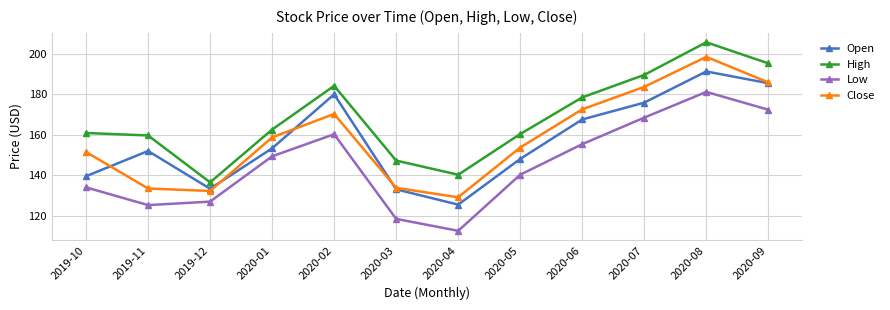

What is the value of the Close point at the 9th from the left?

172.5